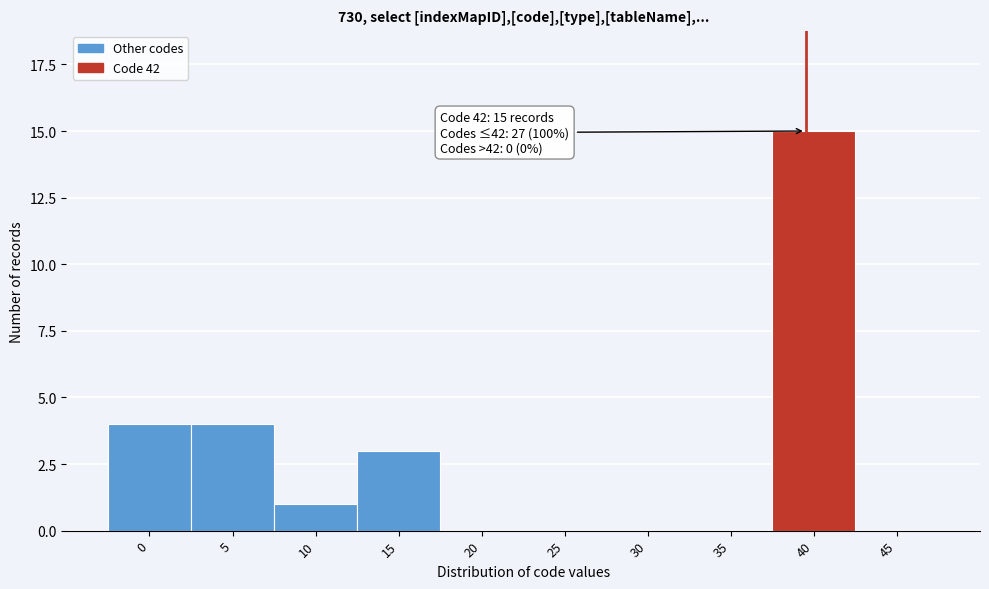

Reading right to left, transcribe all the data shown in this chart.

45=0	40=15	35=0	30=0	25=0	20=0	15=3	10=1	5=4	0=4